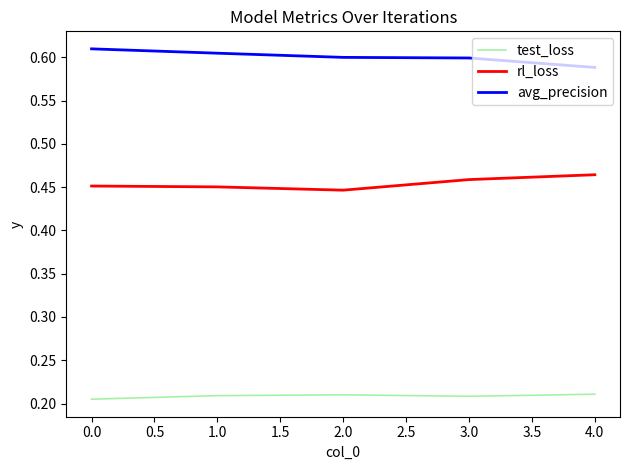

List the series in order of their peak value, highest first.

avg_precision, rl_loss, test_loss